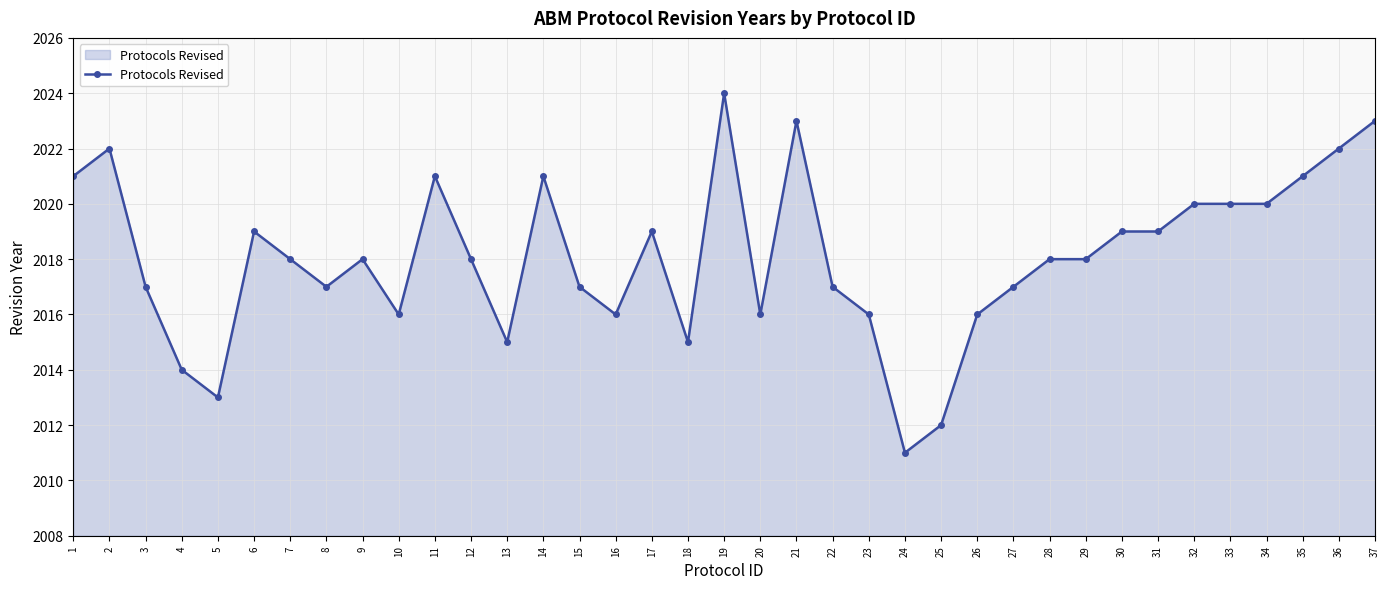

What is the difference between the maximum and minimum values?

13